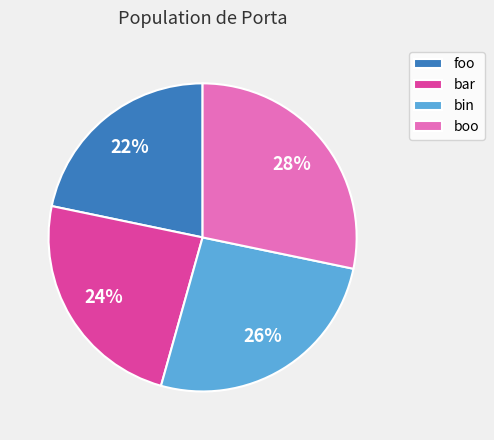

Rank the categories by value from highest to lowest.

boo, bin, bar, foo